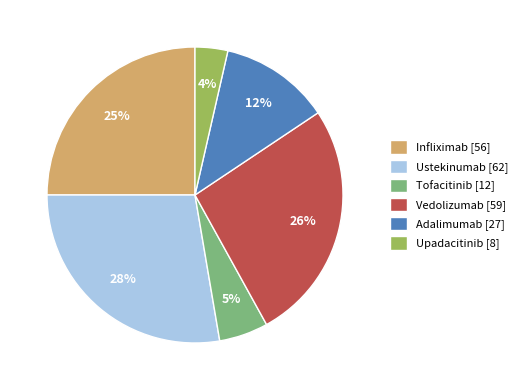

What is the largest slice in the pie chart?

Ustekinumab